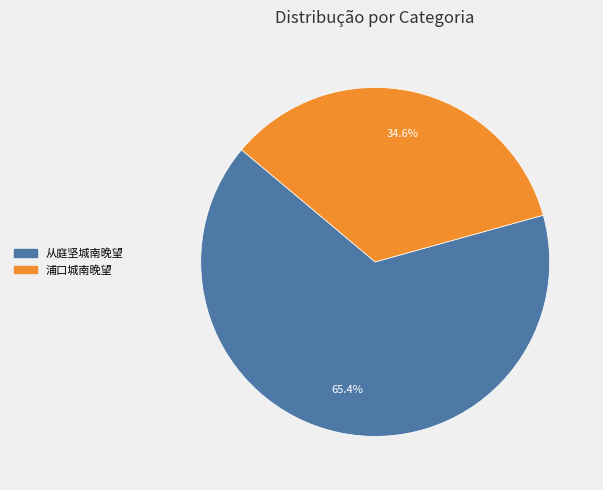

The 从庭坚城南晚望 slice represents 65% of the pie. True or false?

True